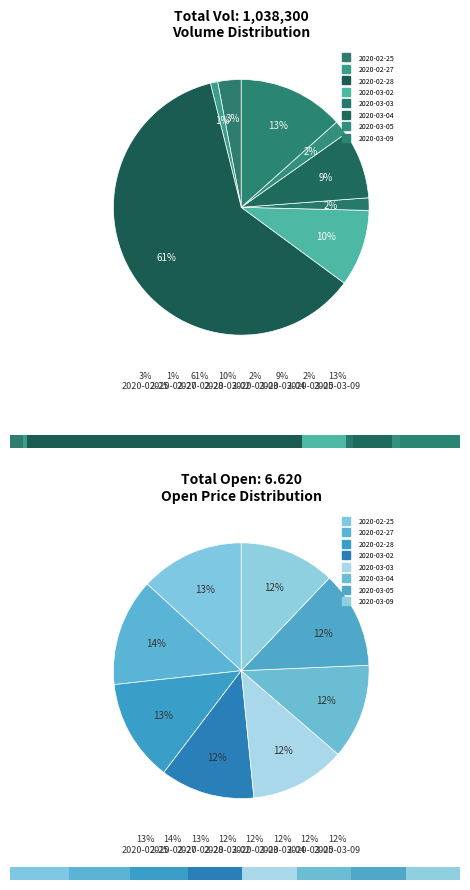

How many slices are in this pie chart?

8